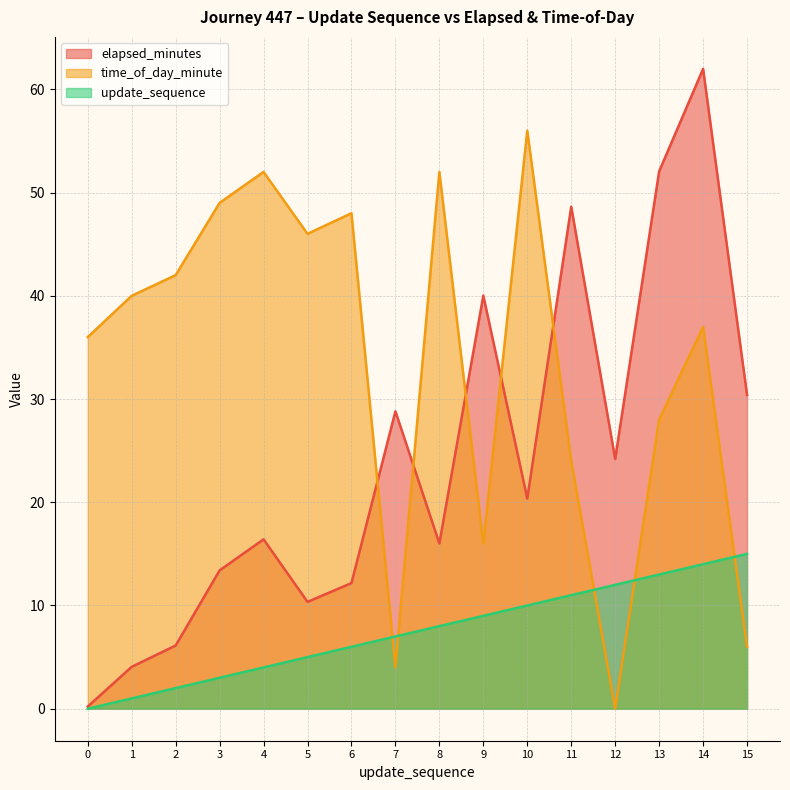

True or false: time_of_day_minute has more than 1 points higher than both neighbors.

True